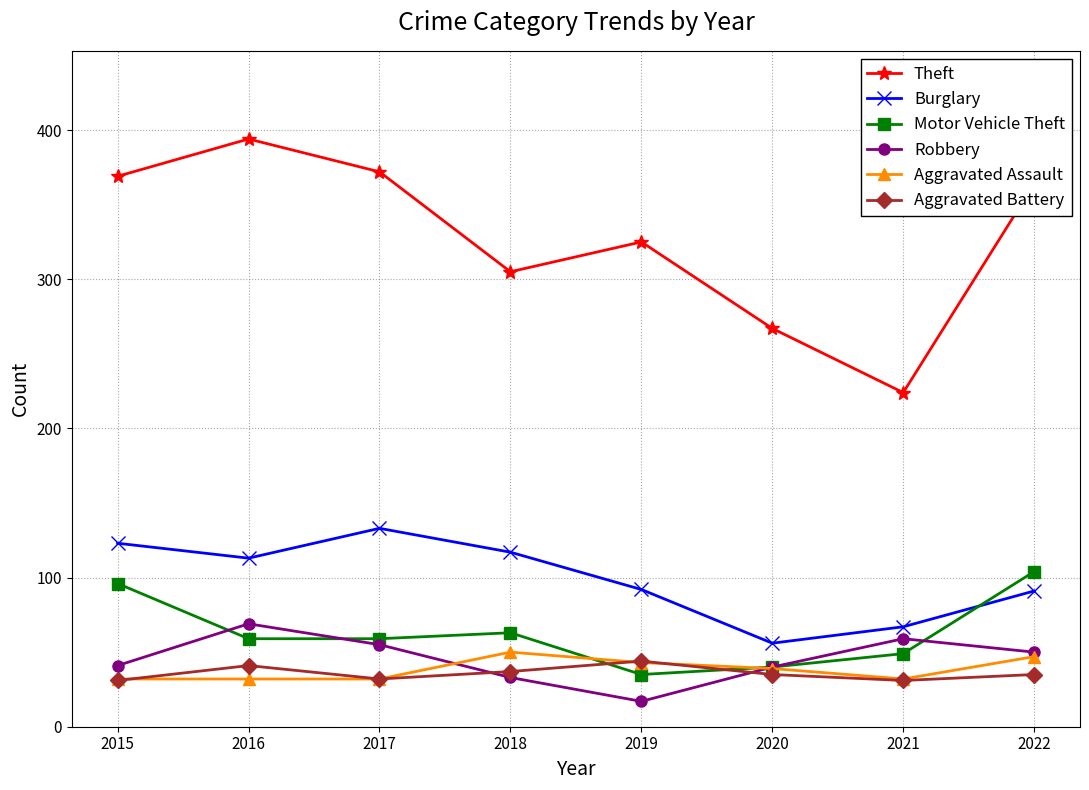

What is the value of the Theft point at the 3rd from the left?

372